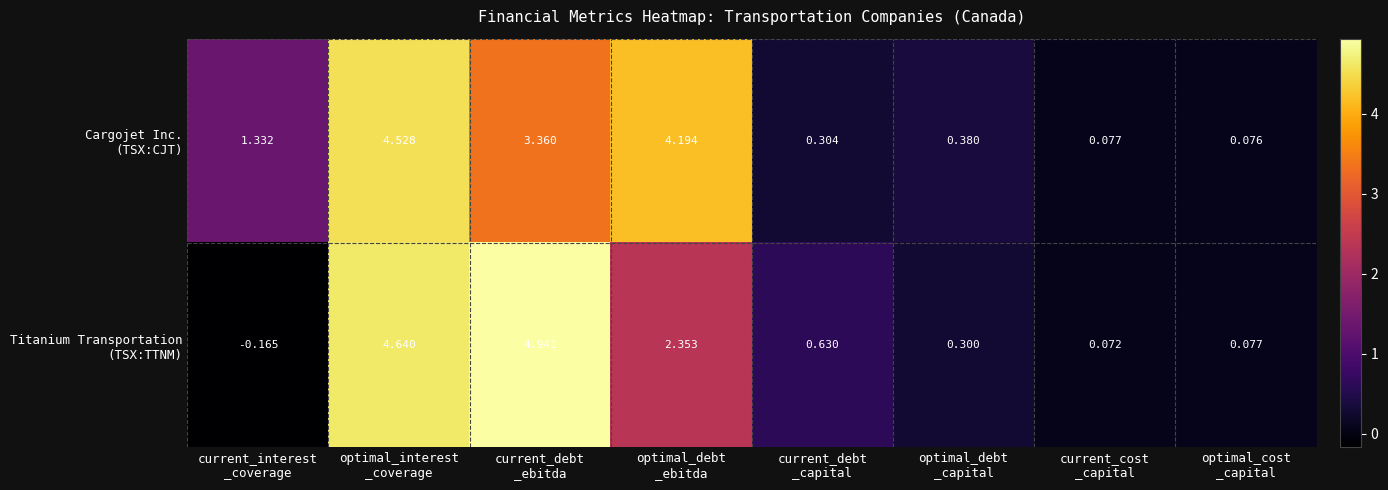

At which category does the chart reach its peak across all series?

current_debt
_ebitda